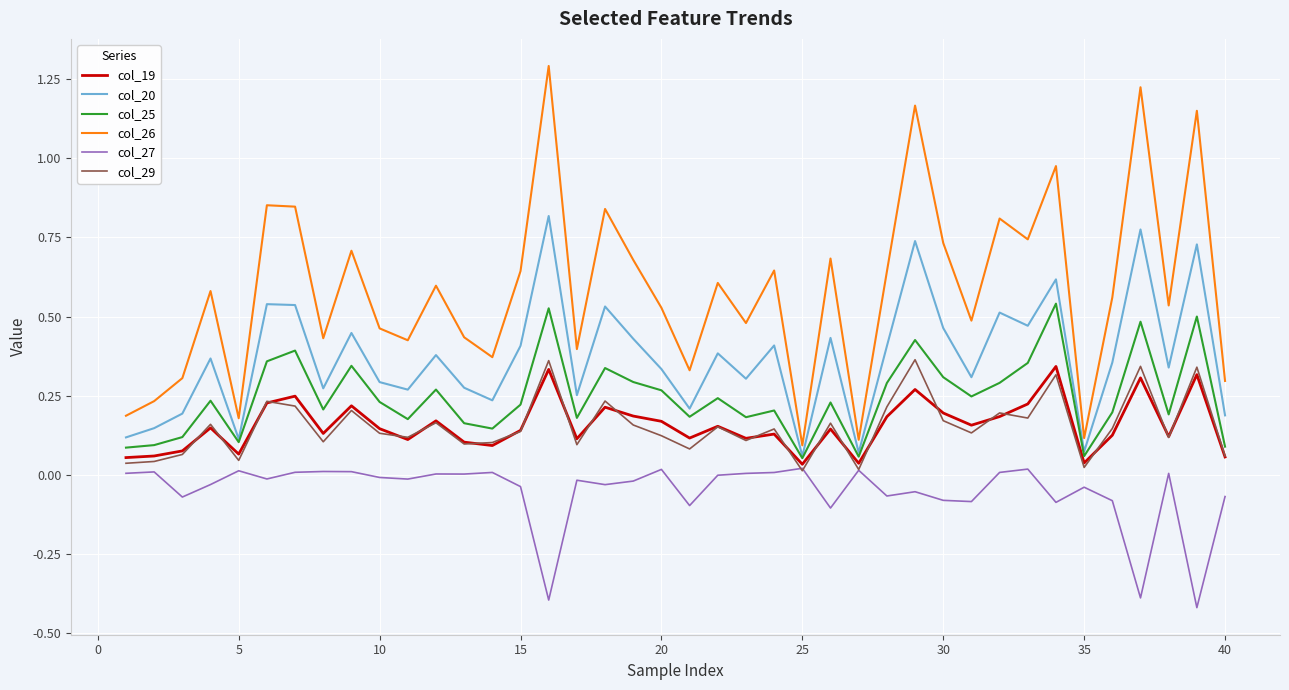

Which series has the largest total across all categories?

col_26